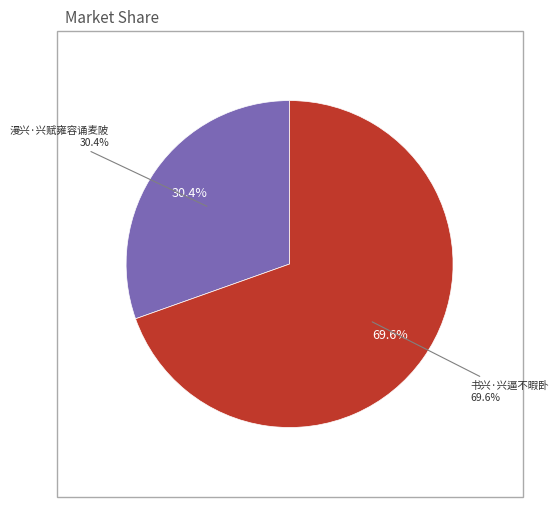

Is there a majority slice in this chart?

Yes